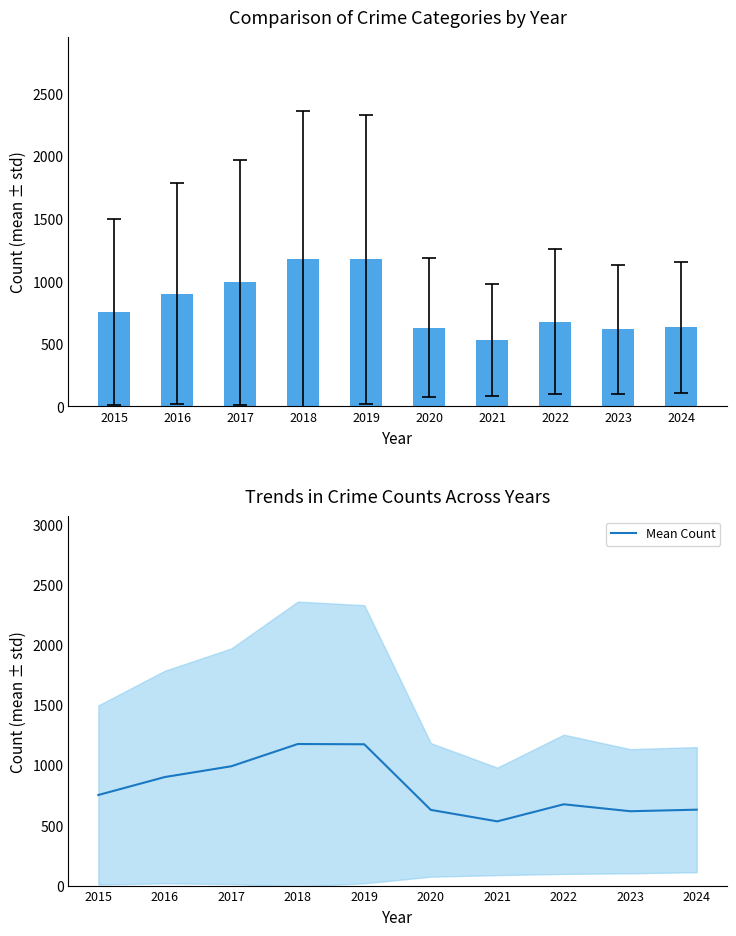

What is the approximate value of Mean Count at 2020?

629.4